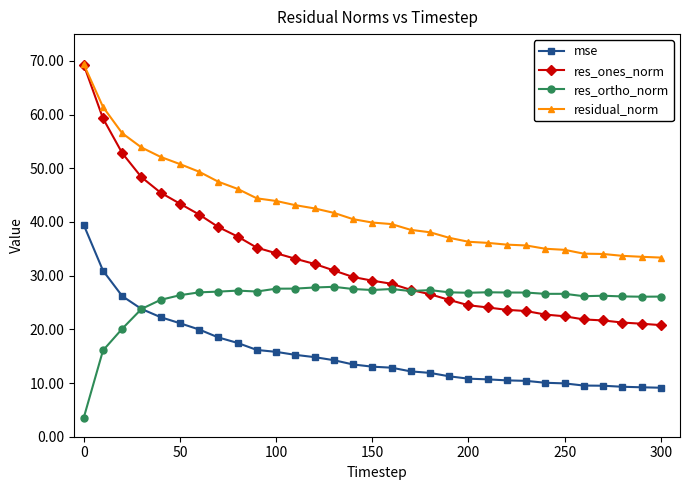

What is the value of the residual_norm point at the 23rd from the left?

35.8